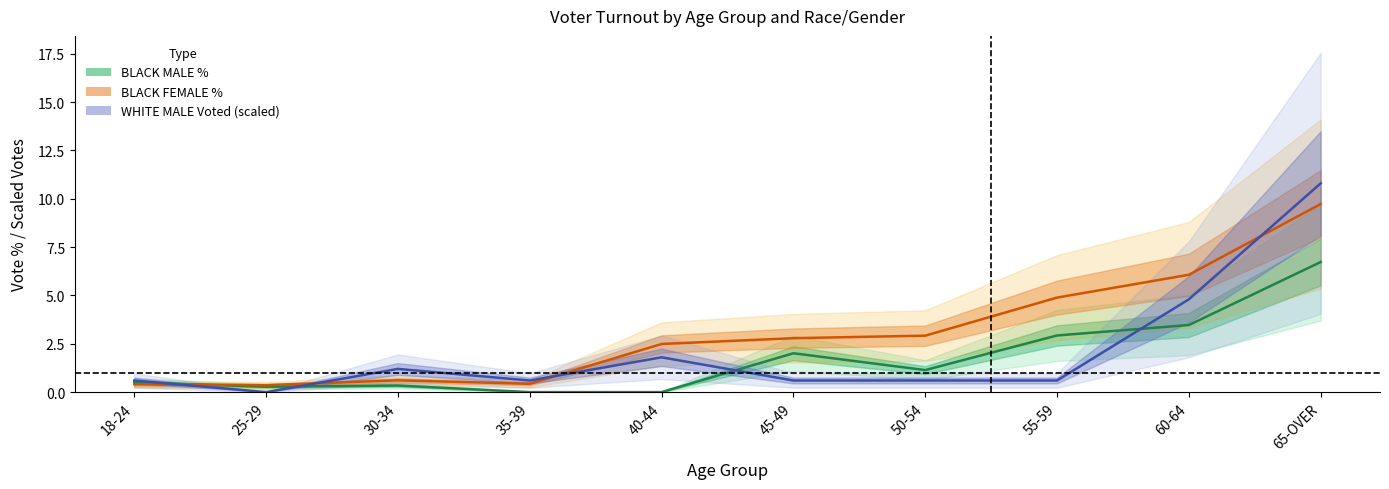

Does the chart have visible grid lines?

No